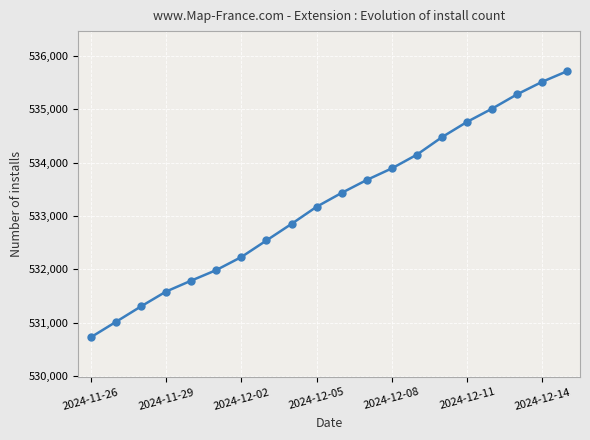

What is the maximum value shown in the chart?

535714